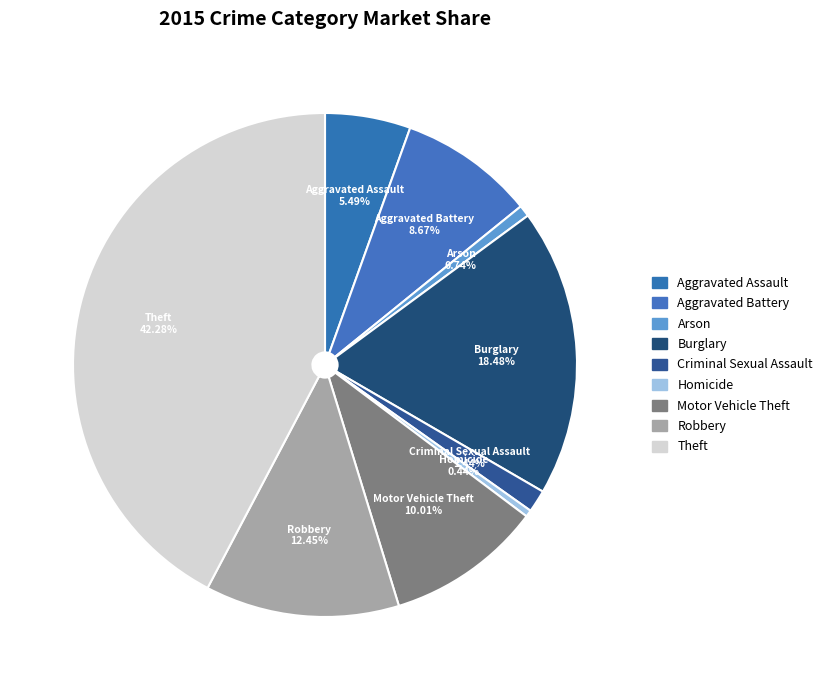

Does any single category account for the majority?

No